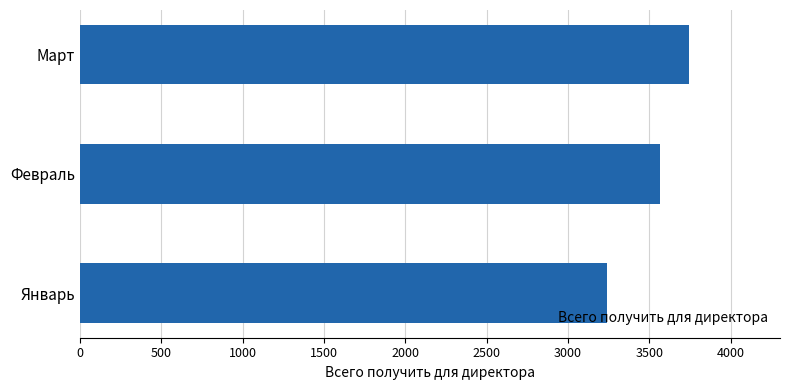

How many distinct data groups are displayed?

1